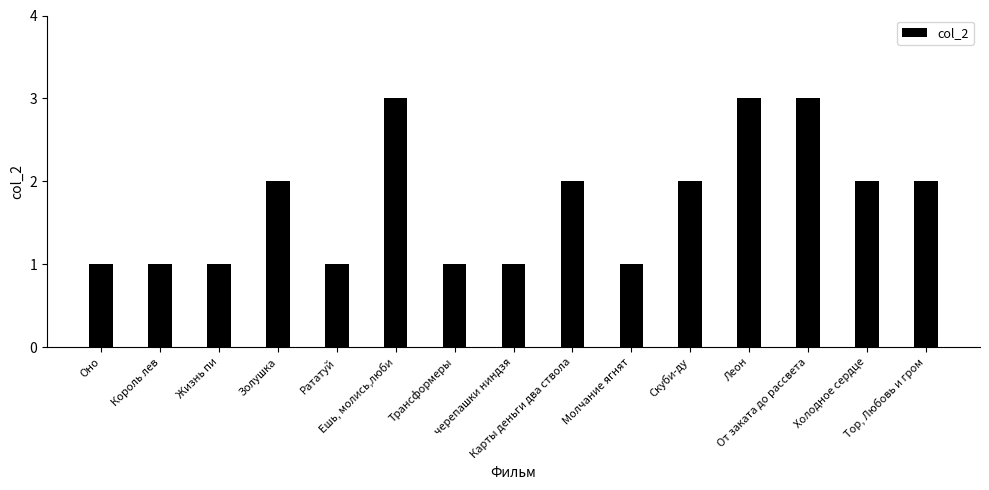

What is the minimum value shown in the chart?

1